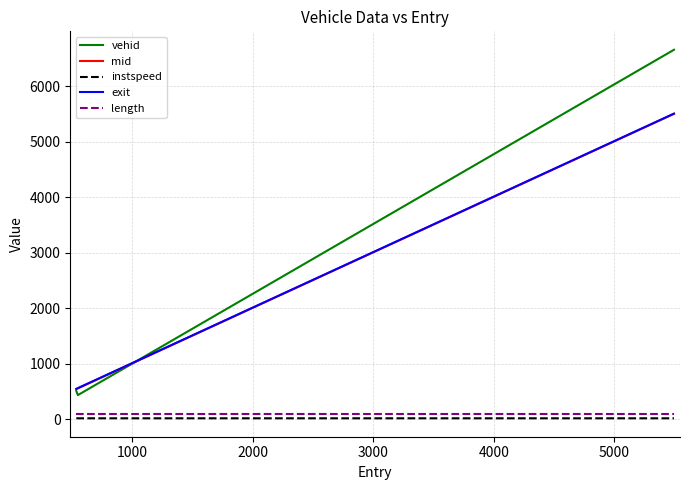

Which series has the largest total across all categories?

vehid